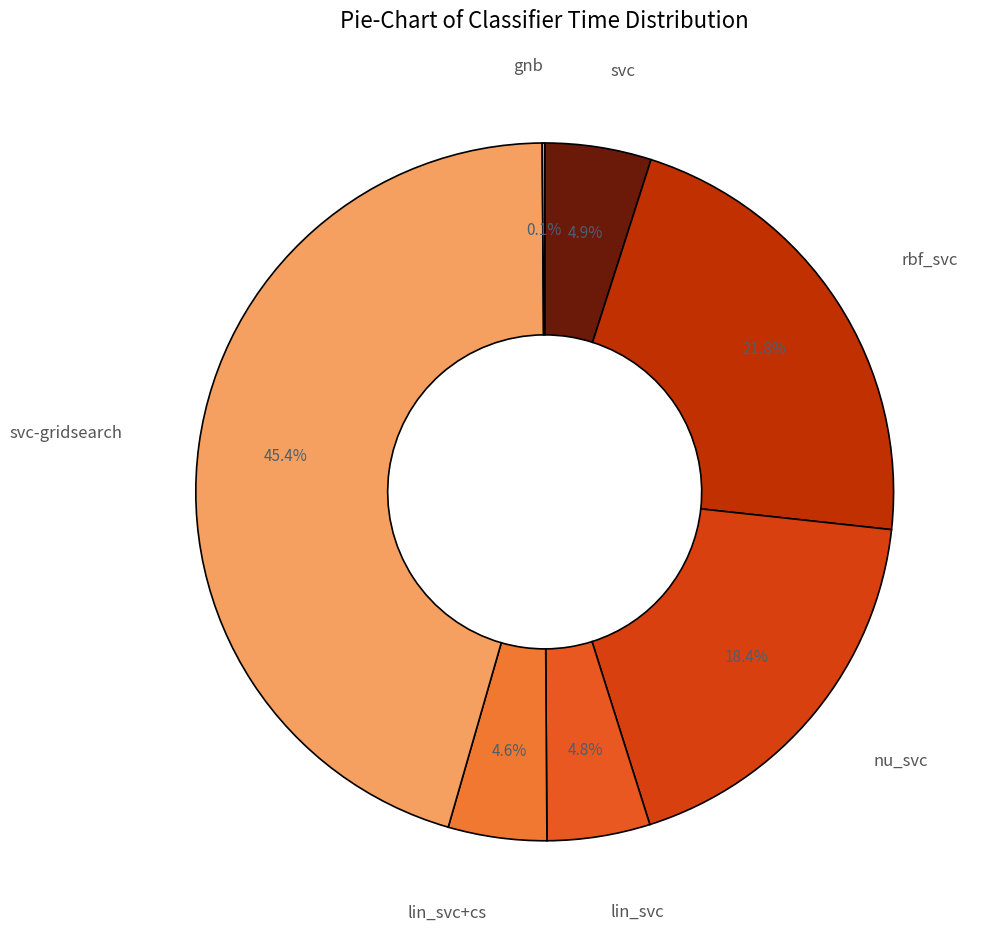

Which slice is the largest?

svc-gridsearch